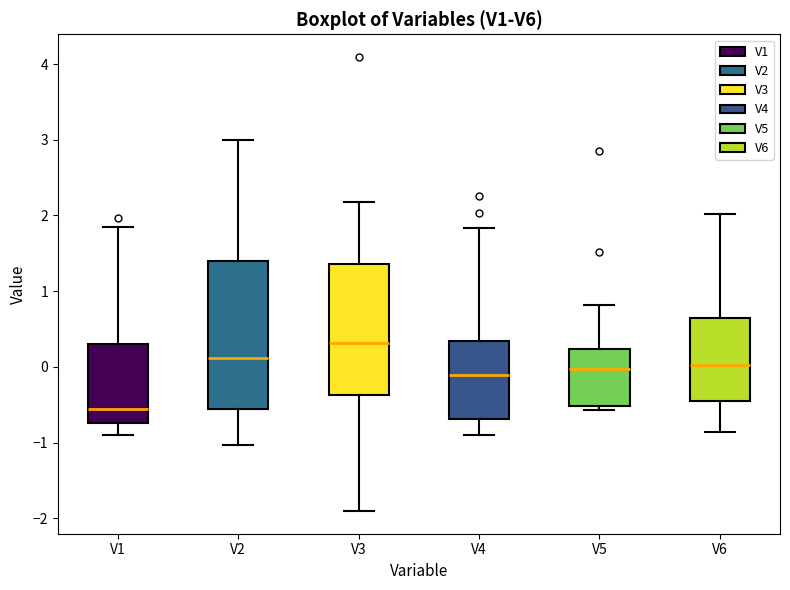

Reading left to right, transcribe this box plot: for each box, give where its median line is, the range the box spans, and where its two whiskers end, as read against the y-axis. The values are not printed on the chart, so give them approximately, as read against the axis.

V1: median -0.6, box -0.7 to 0.3, whiskers -0.9 to 1.8
V2: median 0.1, box -0.6 to 1.4, whiskers -1.0 to 3.0
V3: median 0.3, box -0.4 to 1.4, whiskers -1.9 to 2.2
V4: median -0.1, box -0.7 to 0.3, whiskers -0.9 to 1.8
V5: median 0.0, box -0.5 to 0.2, whiskers -0.6 to 0.8
V6: median 0.0, box -0.5 to 0.7, whiskers -0.9 to 2.0